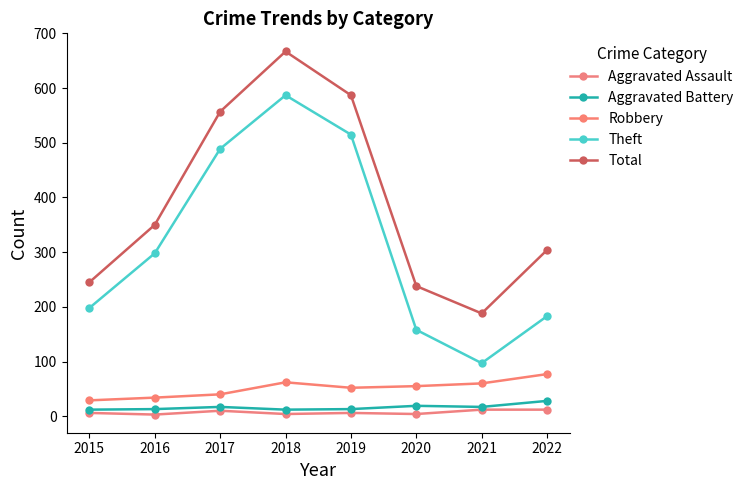

What are all the series names shown in the legend?

Aggravated Assault, Aggravated Battery, Robbery, Theft, Total